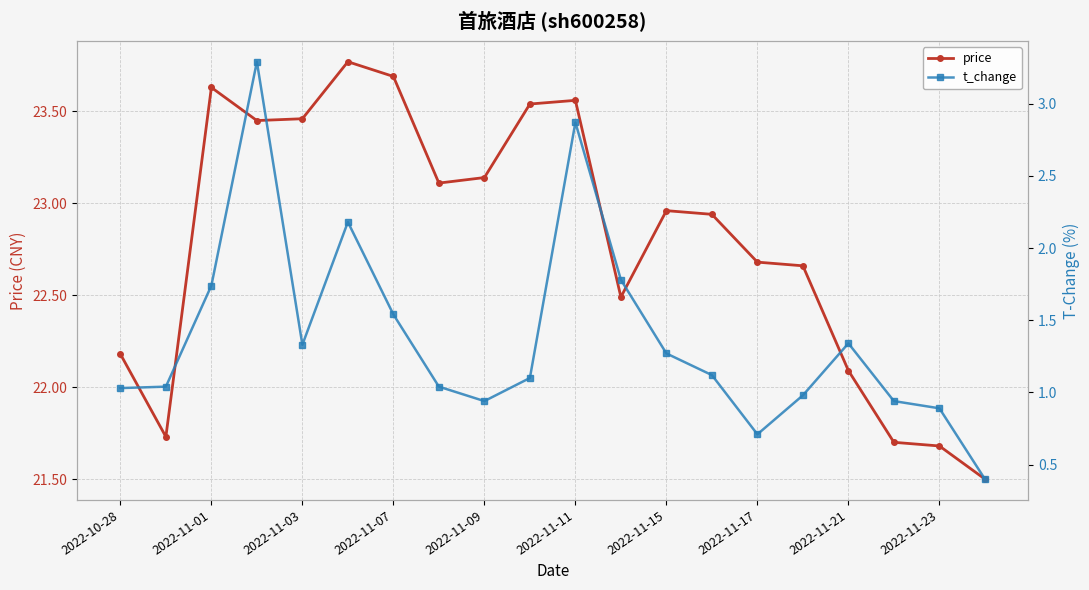

Rank the series at 19 from lowest to highest value.

t_change, price